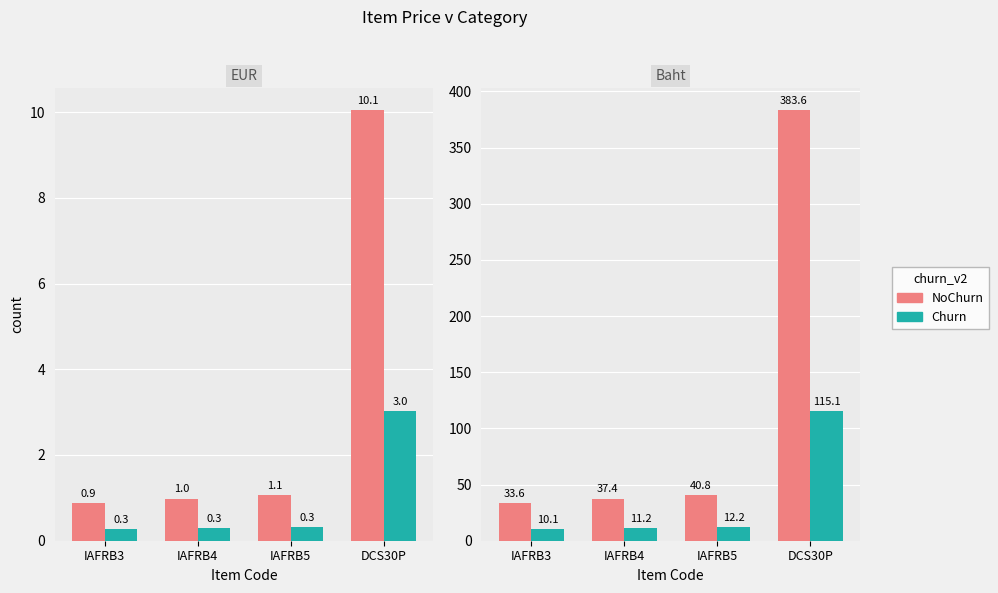

At which category is the sum across all series the highest?

DCS30P